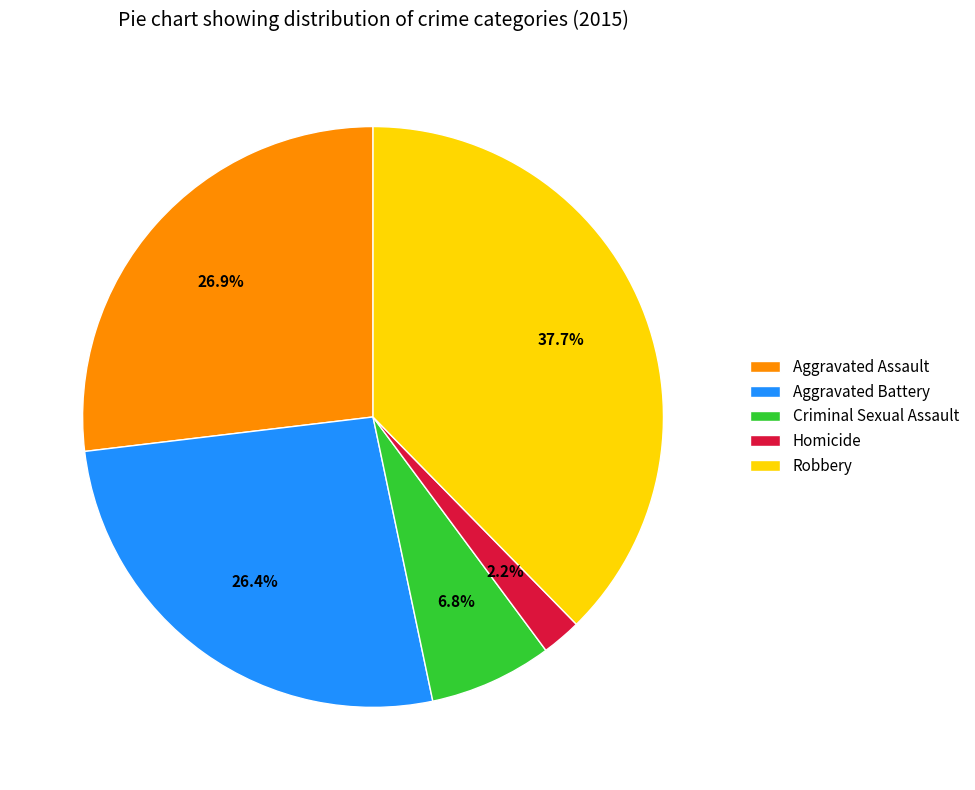

To the nearest percent, what is the combined percentage of Aggravated Battery and Aggravated Assault?

53%